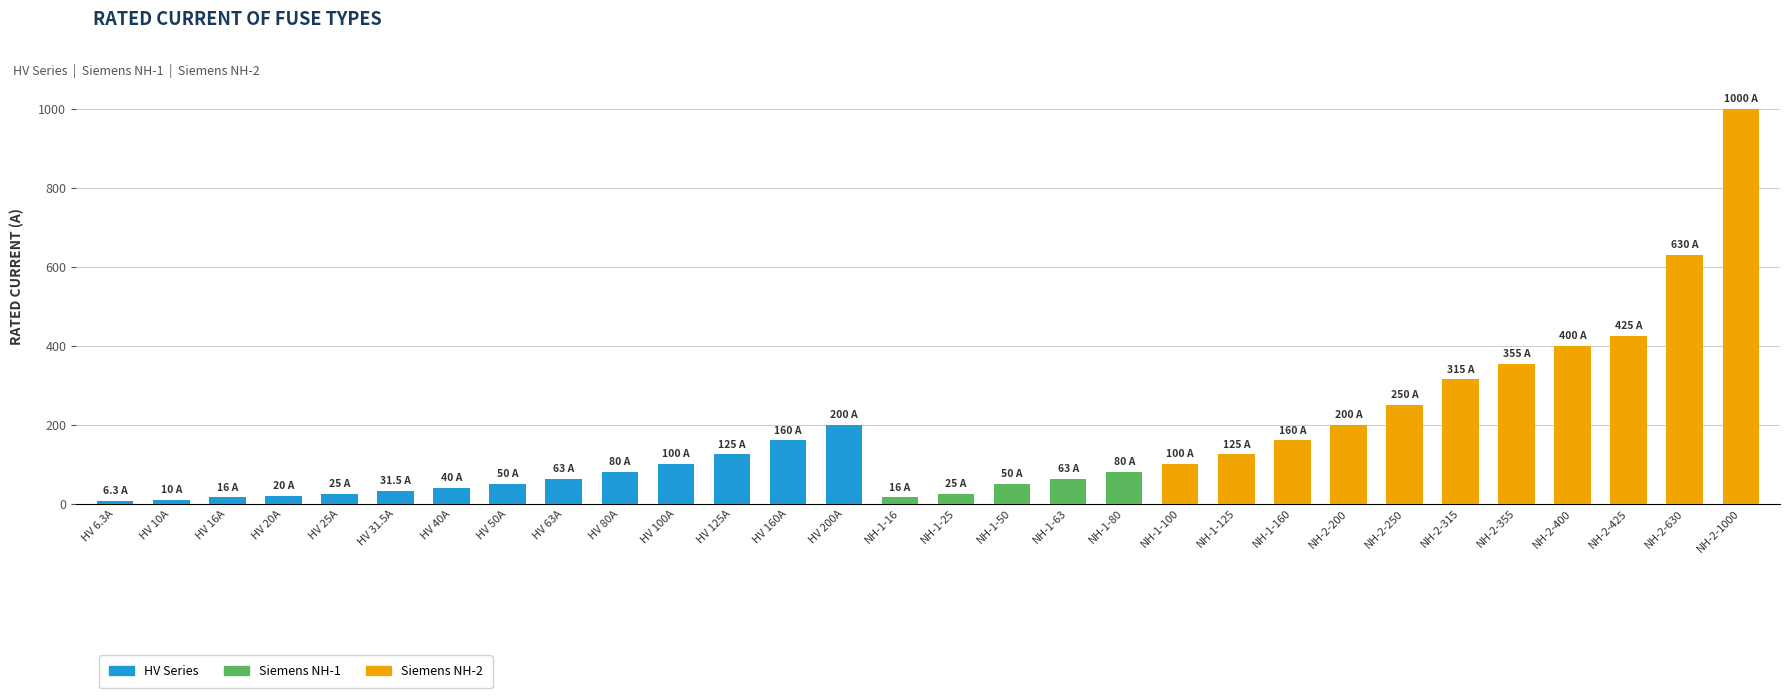

The chart shows a value of 50.0 at NH-1-50. True or false?

True